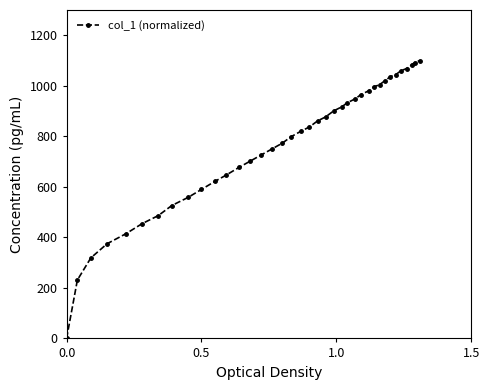

Does the chart have visible grid lines?

No